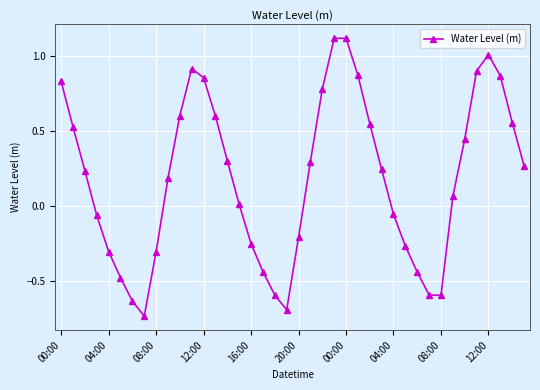

True or false: the data has more than 2 interior local peaks.

True